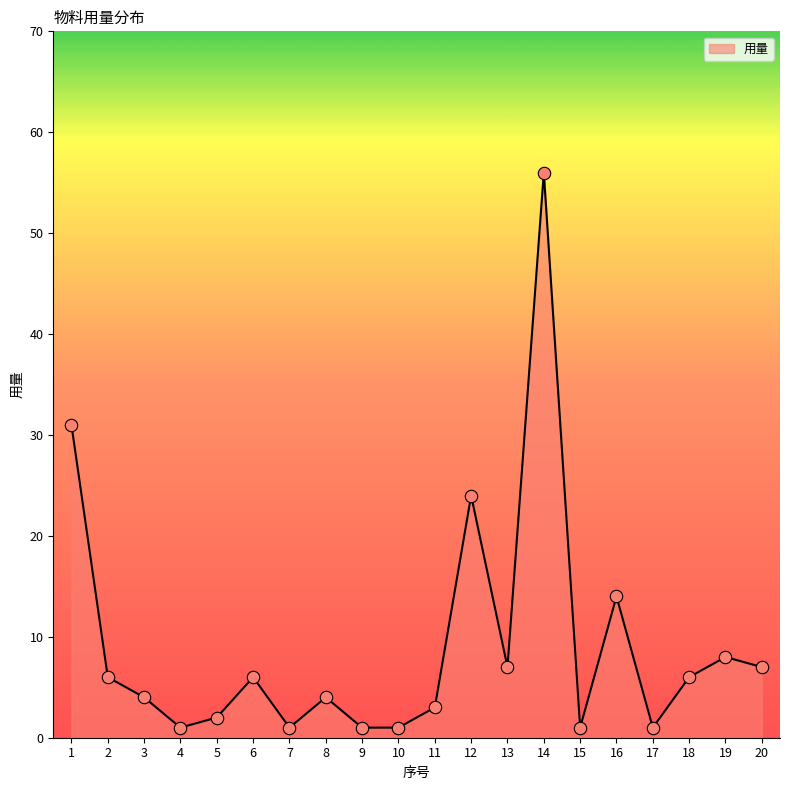

Approximately how many times larger is the value at 17 compared to 7?

1.0